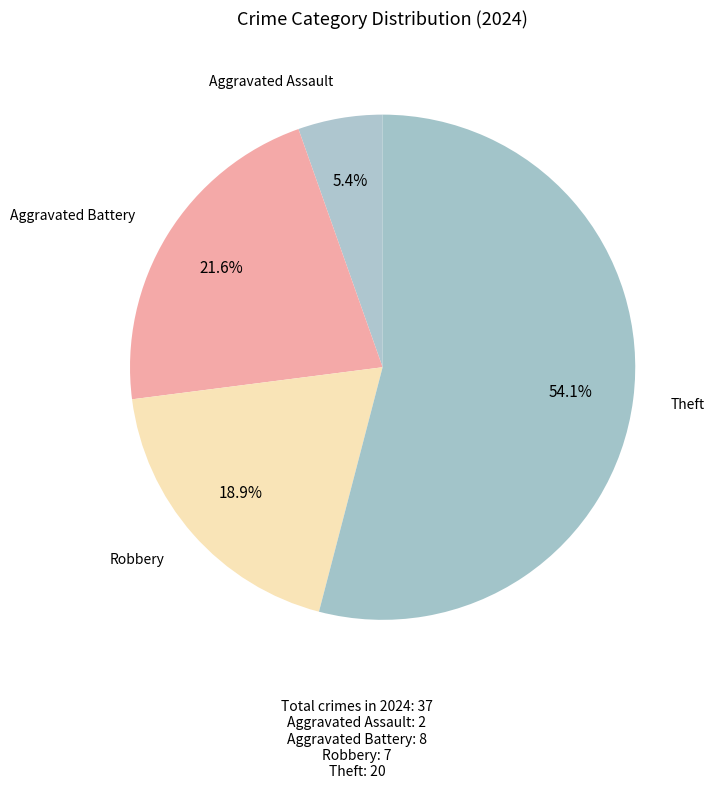

Which slice is the largest?

Theft